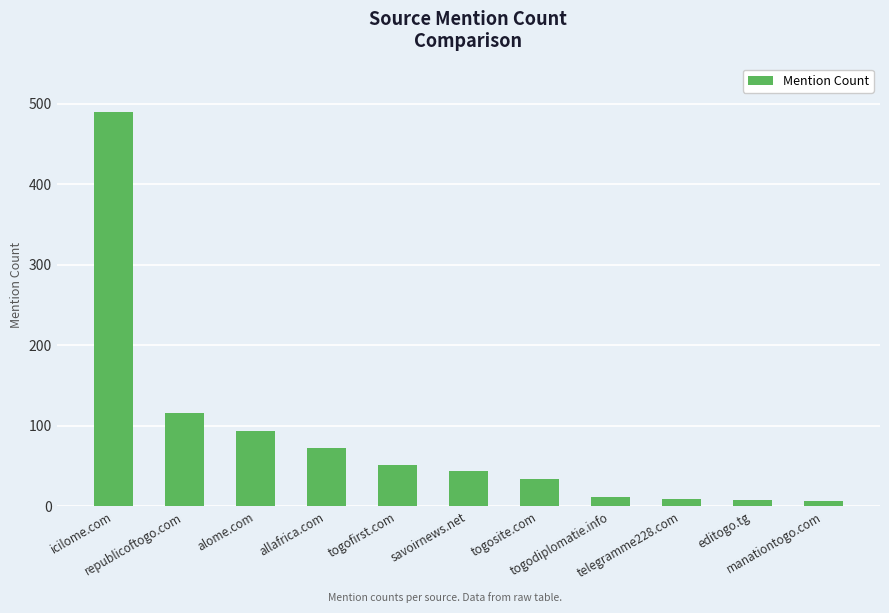

What is the sum of the values at togosite.com and icilome.com?

524